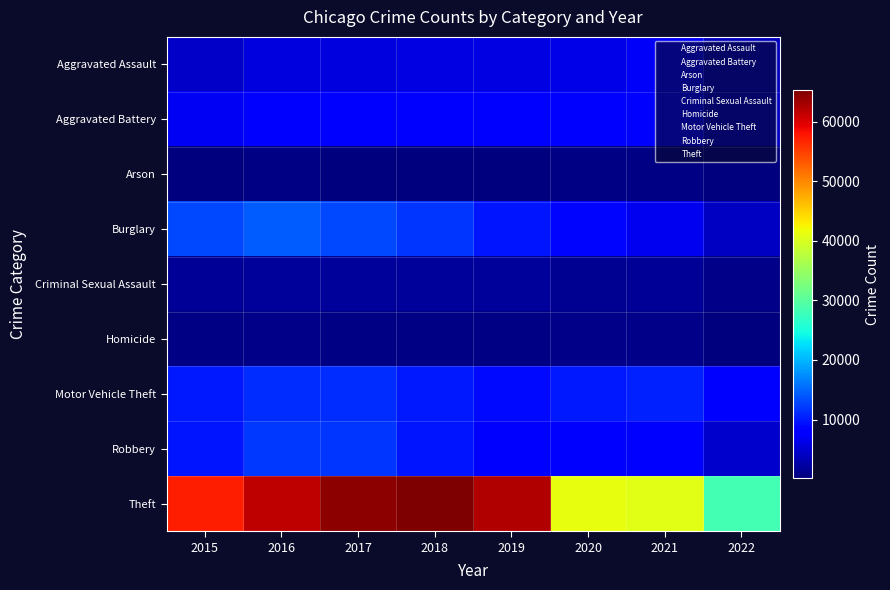

At which category does the chart reach its minimum across all series?

2022